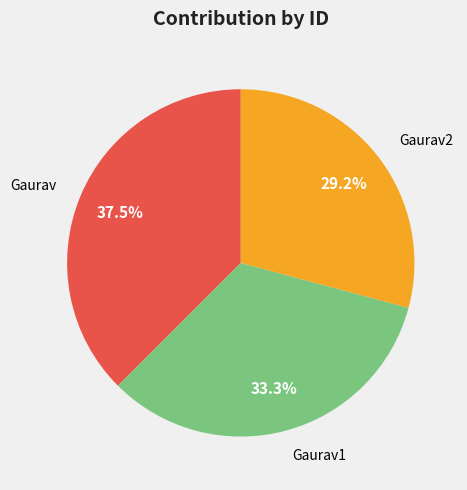

What portion of the pie excludes Gaurav2?

70.8%